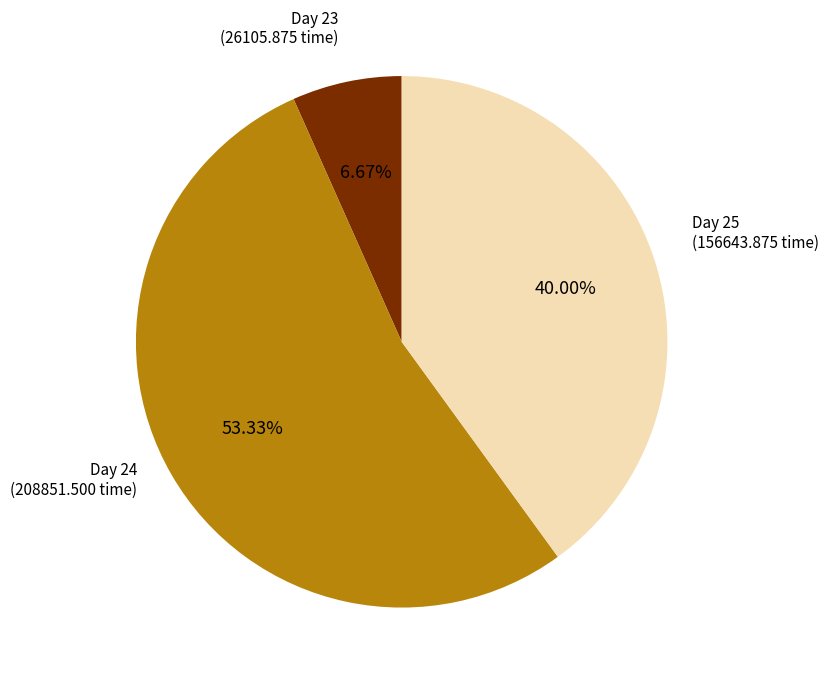

Count the number of slices in the pie.

3